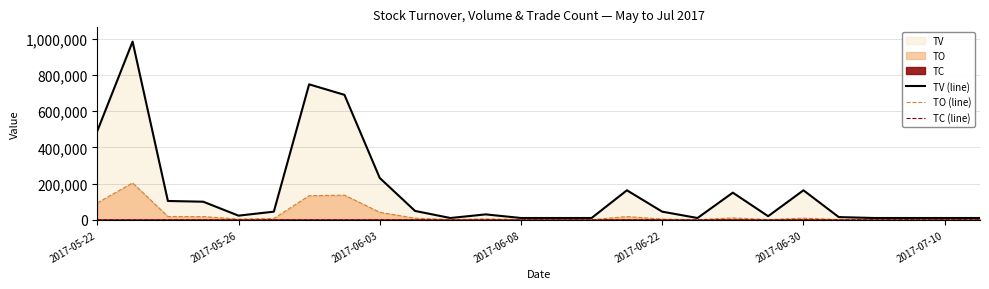

How many distinct data groups are displayed?

3